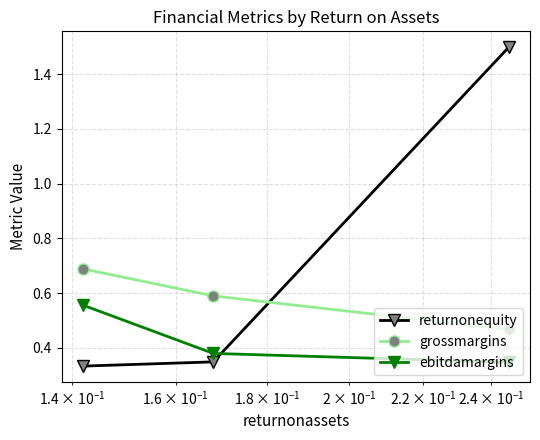

Count the grossmargins values in the range 0 to 1.

3